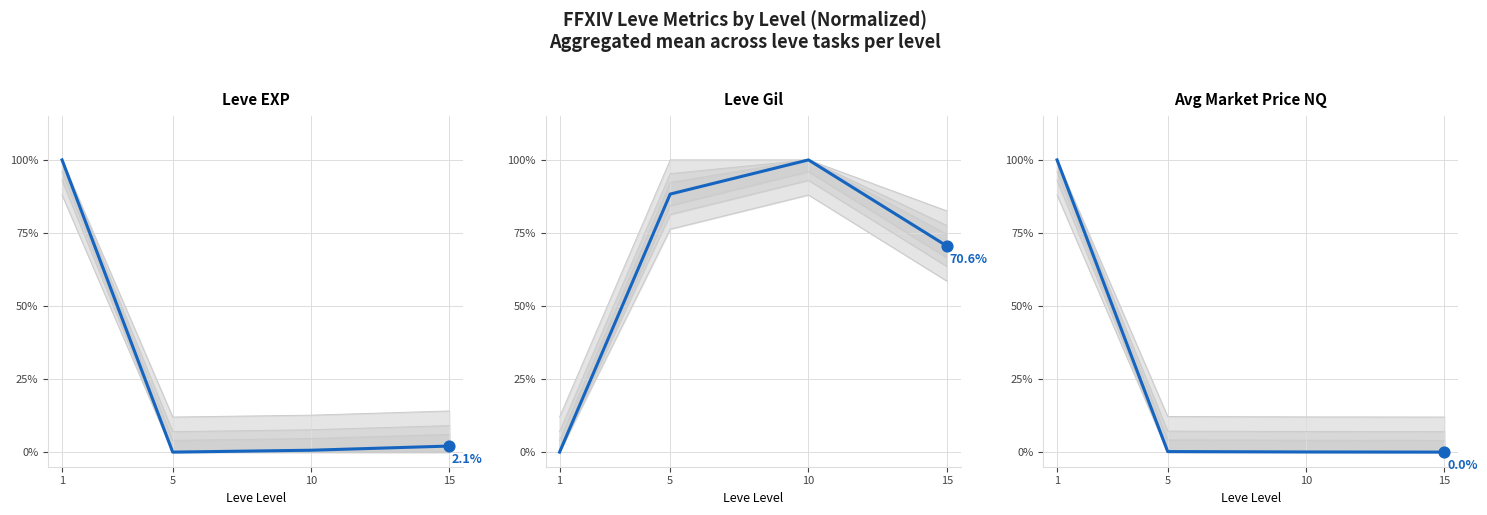

What is the total value across all series at 5?

0.9